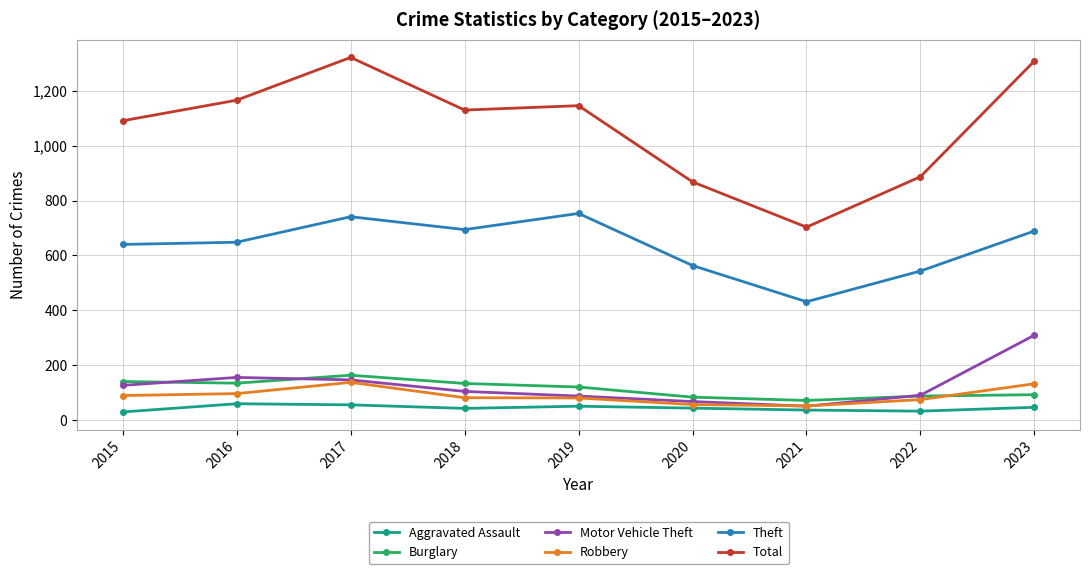

In Robbery, how many points are higher than both neighbors (excluding endpoints)?

1